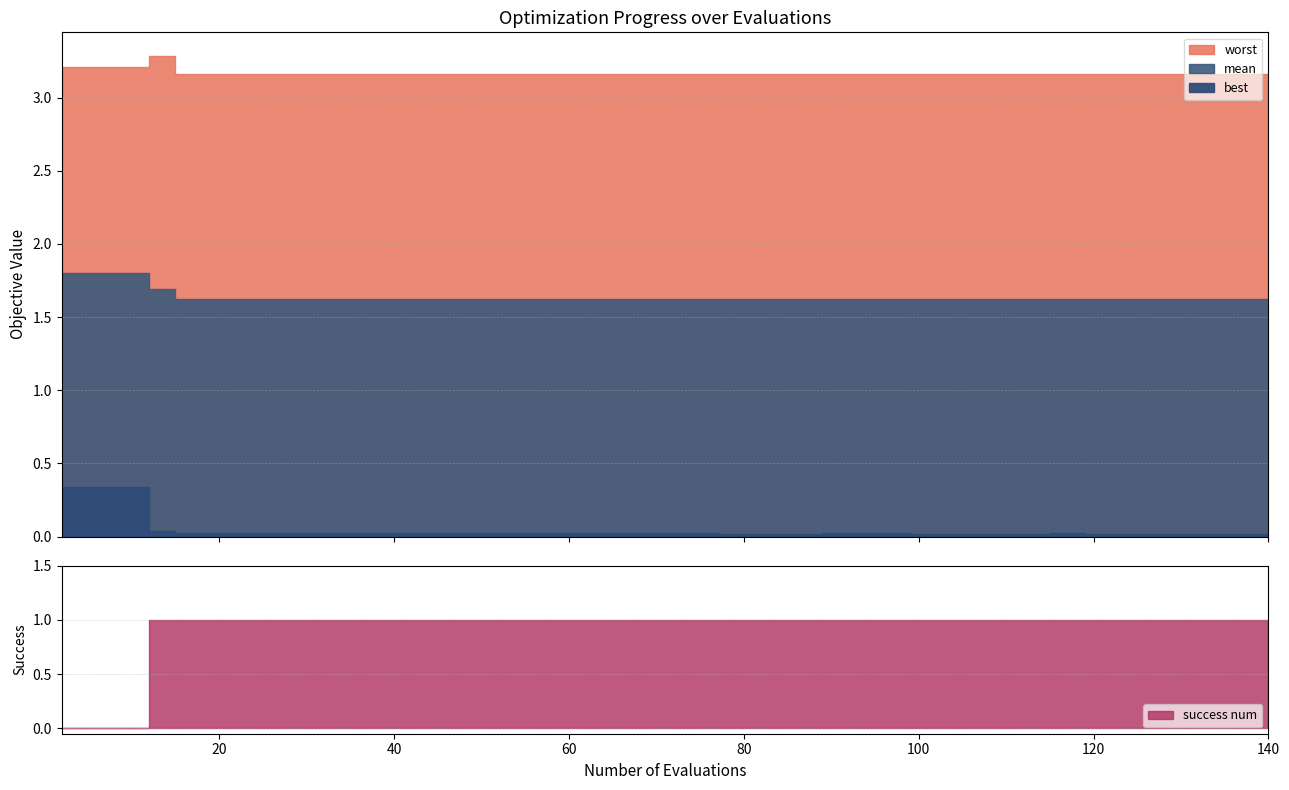

Count the number of categories in the chart.

40